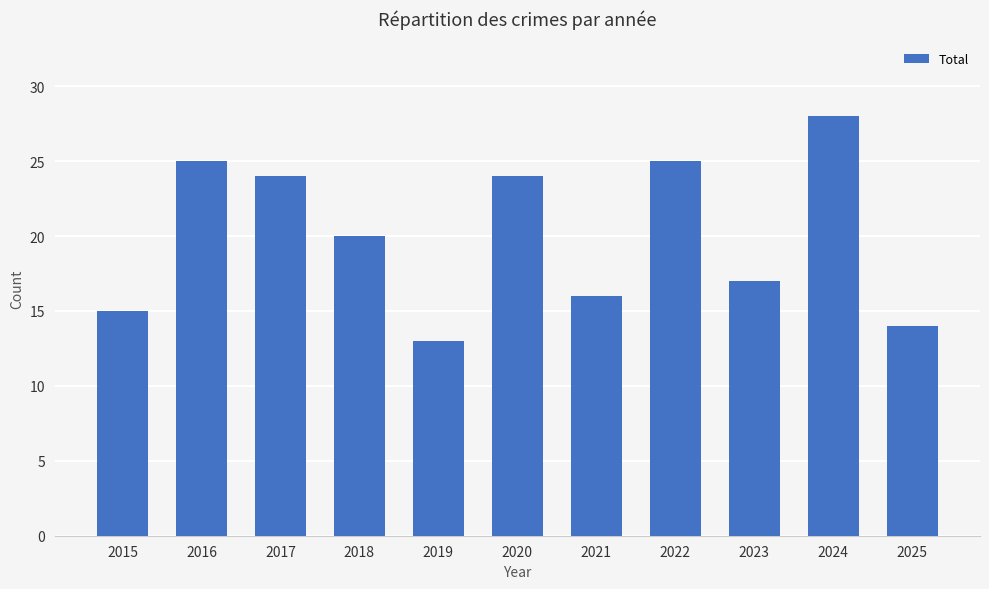

What is the sum of the values at 2017 and 2021?

40